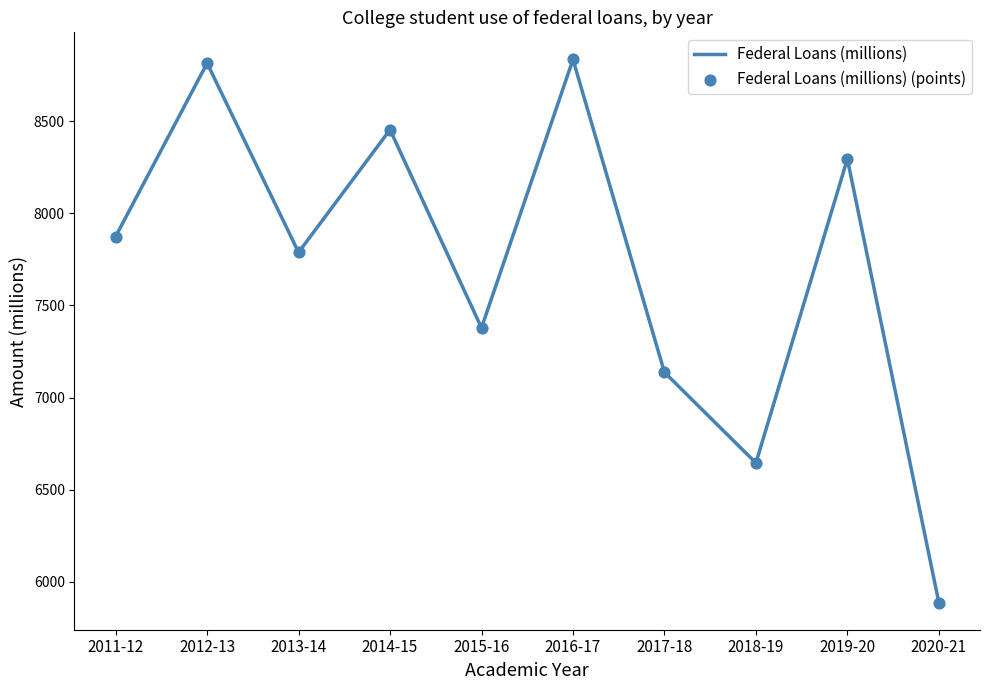

What is the difference between the values at 2014-15 and 2019-20?

159